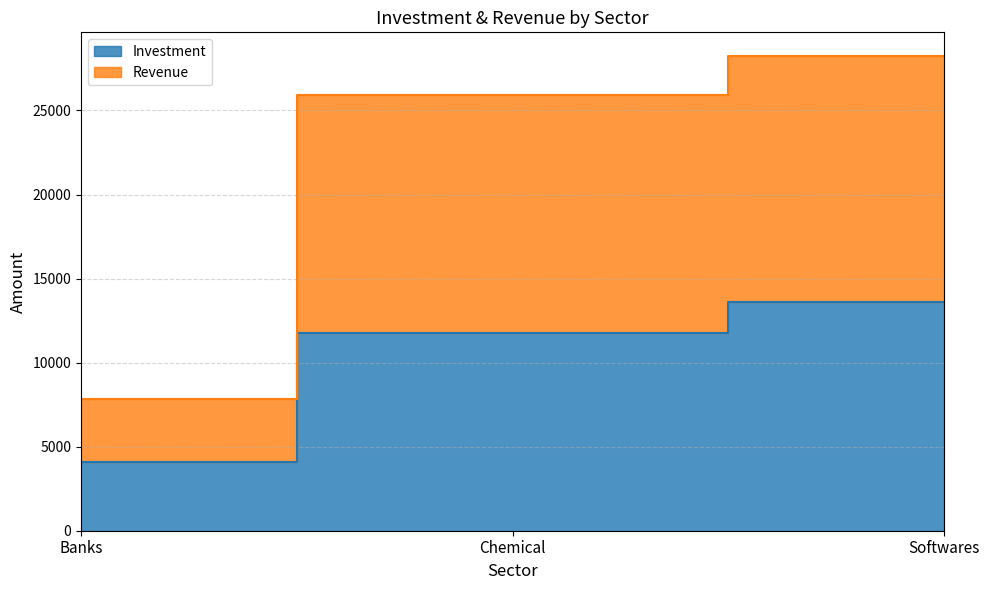

How many lines are shown in the chart?

2